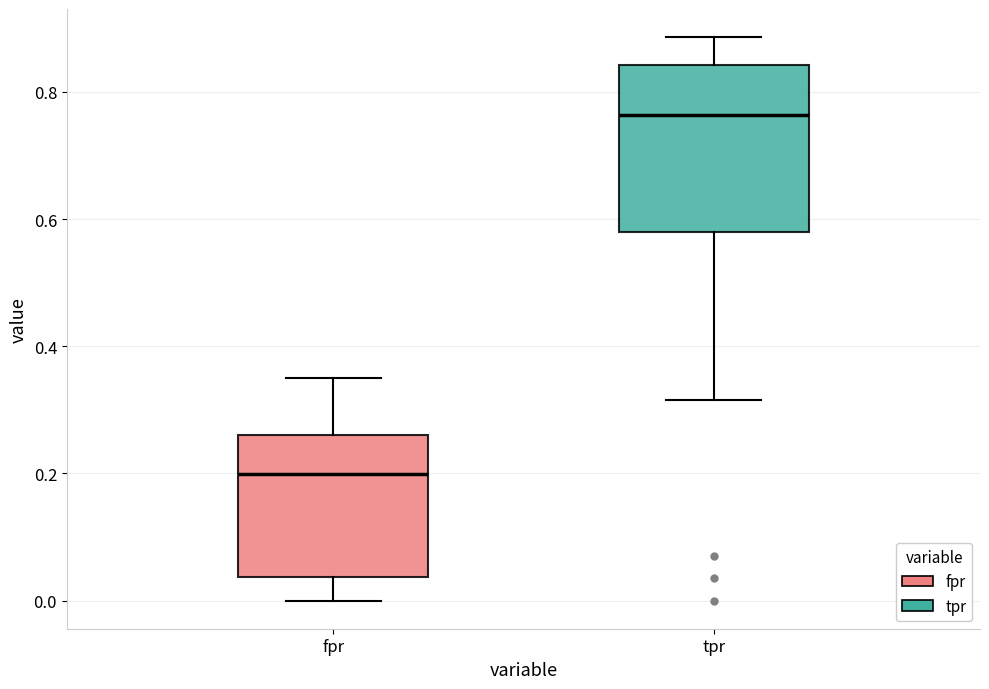

Which box has the highest median line?

tpr